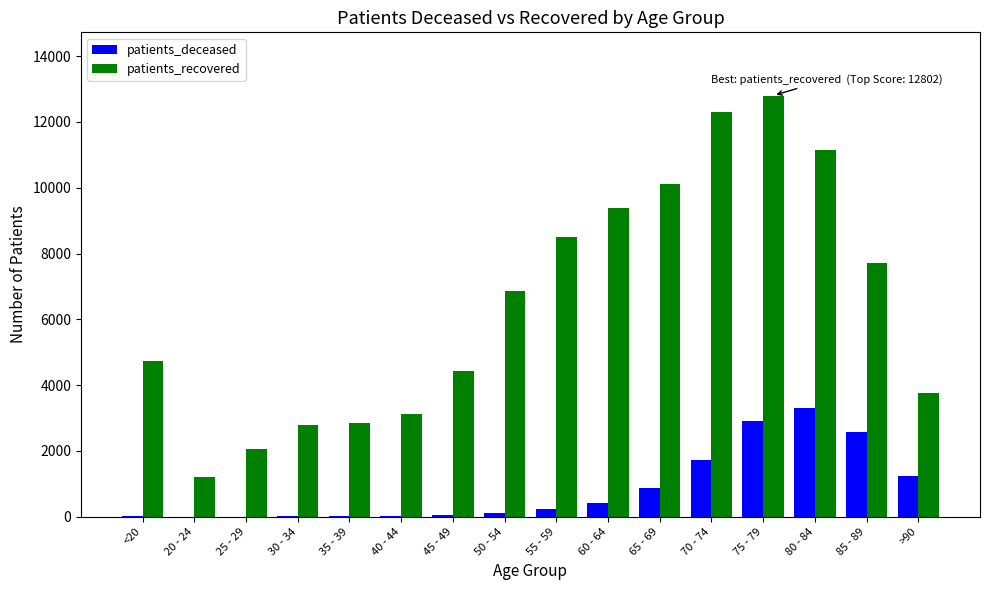

Which series has the largest range (max minus min)?

patients_recovered